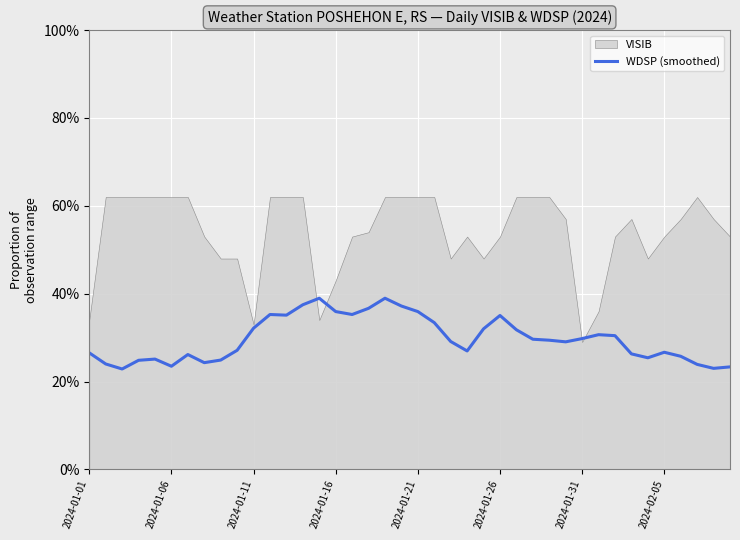

What is the average value?

0.3